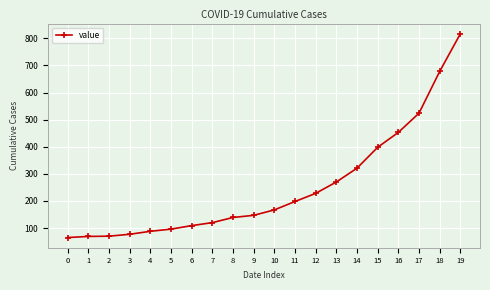

What is the difference between the values at 9 and 11?

51